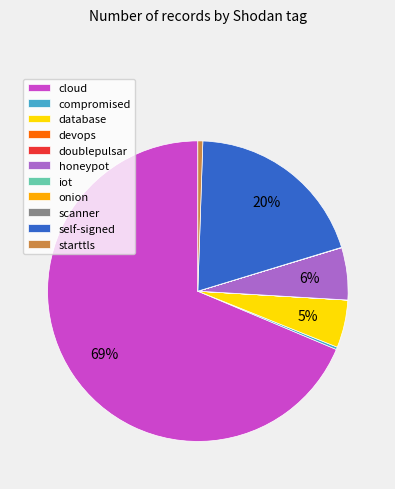

Does any single category account for the majority?

Yes